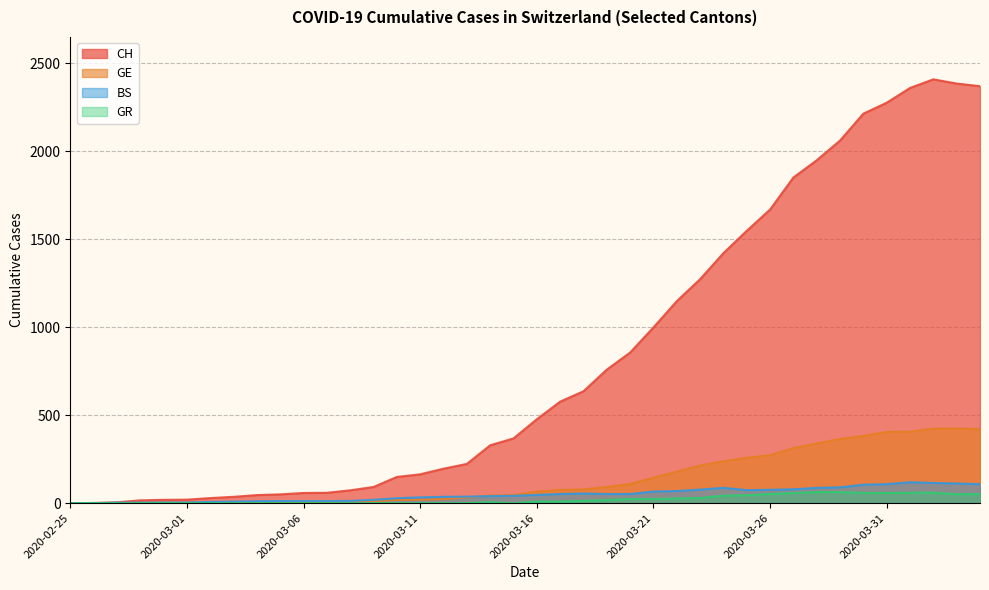

How many data points in GR are less than 9?

20